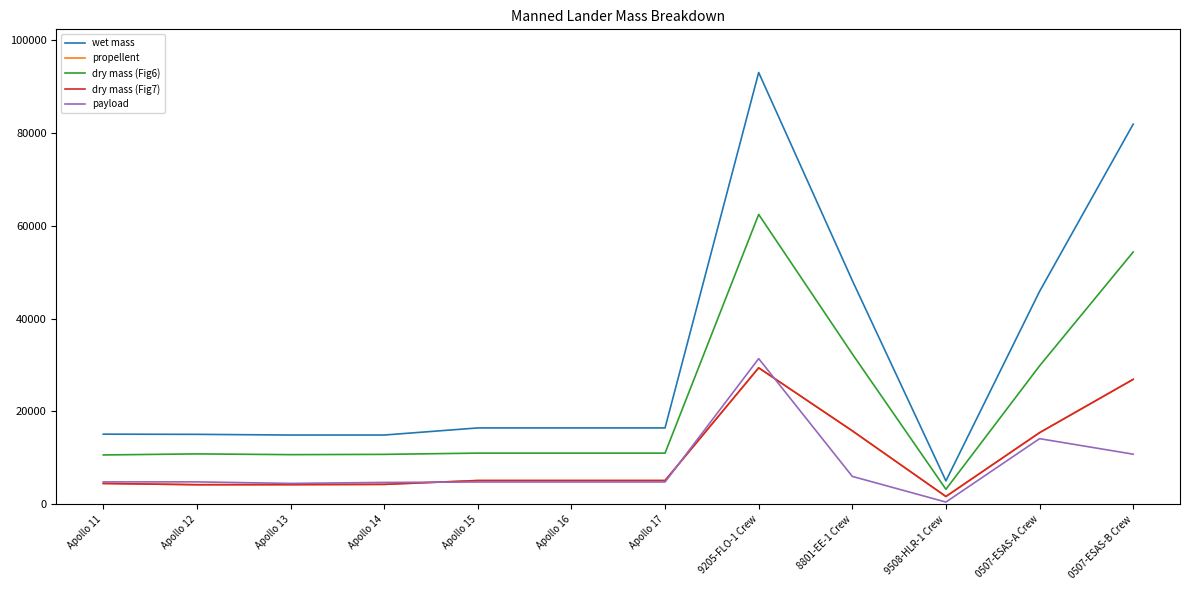

Reading right to left, transcribe all the data shown in this chart.

wet mass: 0507-ESAS-B Crew=81911.0	0507-ESAS-A Crew=45862.0	9508-HLR-1 Crew=5038.6	8801-EE-1 Crew=48218.0	9205-FLO-1 Crew=93038.0	Apollo 17=16447.0	Apollo 16=16447.0	Apollo 15=16447.0	Apollo 14=14916.0	Apollo 13=14916.0	Apollo 12=15065.0	Apollo 11=15103.0
propellent: 0507-ESAS-B Crew=26912.0	0507-ESAS-A Crew=15425.0	9508-HLR-1 Crew=1673.7	8801-EE-1 Crew=15823.0	9205-FLO-1 Crew=29403.0	Apollo 17=5113.0	Apollo 16=5113.0	Apollo 15=5113.0	Apollo 14=4284.0	Apollo 13=4226.0	Apollo 12=4214.0	Apollo 11=4479.0
dry mass (Fig6): 0507-ESAS-B Crew=54360.0	0507-ESAS-A Crew=29820.0	9508-HLR-1 Crew=3223.8	8801-EE-1 Crew=32395.0	9205-FLO-1 Crew=62458.0	Apollo 17=11019.0	Apollo 16=11019.0	Apollo 15=11019.0	Apollo 14=10750.0	Apollo 13=10690.0	Apollo 12=10851.0	Apollo 11=10624.0
dry mass (Fig7): 0507-ESAS-B Crew=26912.0	0507-ESAS-A Crew=15425.0	9508-HLR-1 Crew=1673.7	8801-EE-1 Crew=15823.0	9205-FLO-1 Crew=29403.0	Apollo 17=5113.0	Apollo 16=5113.0	Apollo 15=5113.0	Apollo 14=4284.0	Apollo 13=4226.0	Apollo 12=4214.0	Apollo 11=4479.0
payload: 0507-ESAS-B Crew=10790.0	0507-ESAS-A Crew=14135.0	9508-HLR-1 Crew=473.0	8801-EE-1 Crew=6000.0	9205-FLO-1 Crew=31384.0	Apollo 17=4795.0	Apollo 16=4795.0	Apollo 15=4795.0	Apollo 14=4700.0	Apollo 13=4489.0	Apollo 12=4819.0	Apollo 11=4821.0